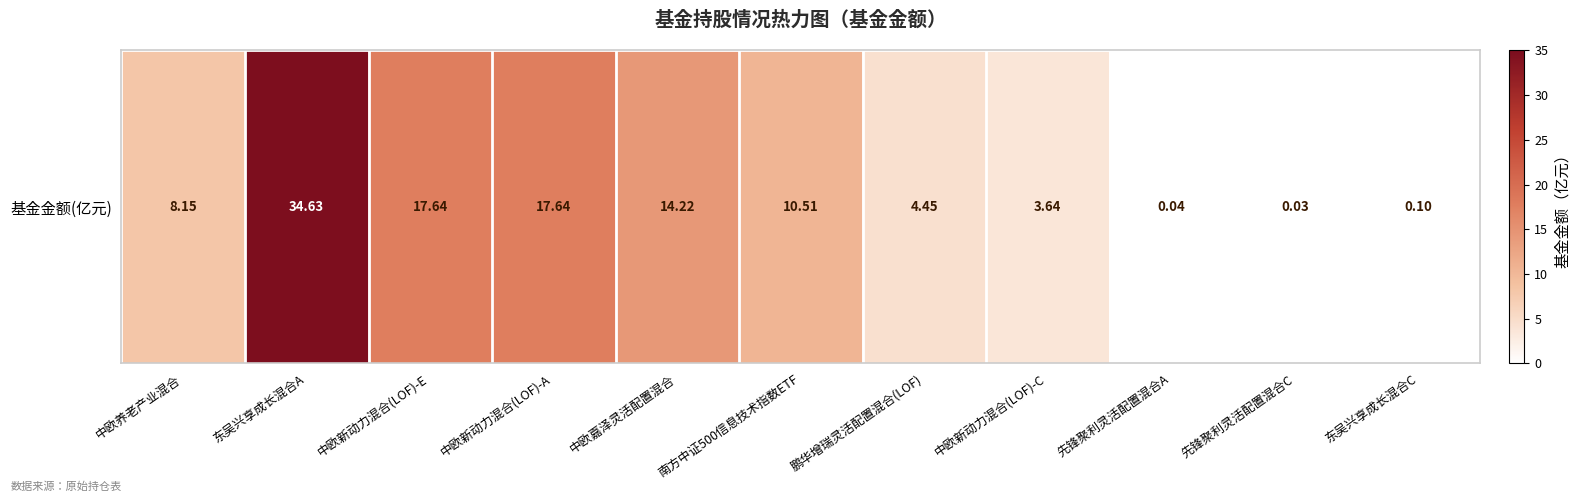

What is the average value?

10.1